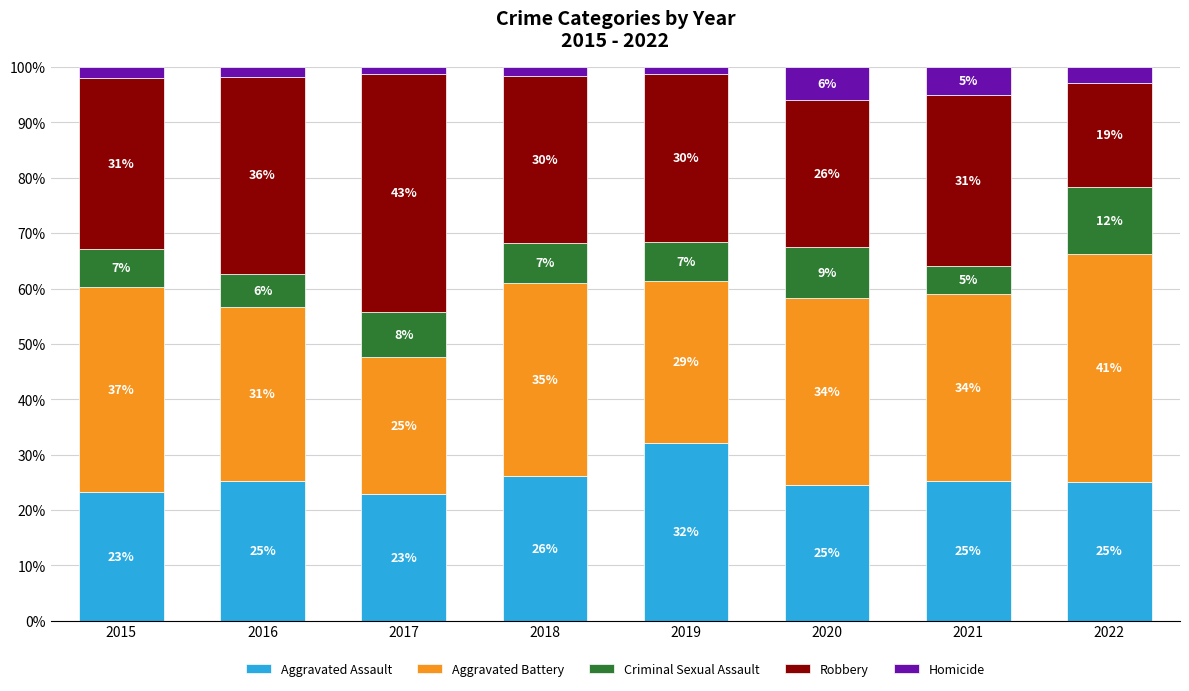

Between 2017 and 2018, which is larger?

2018